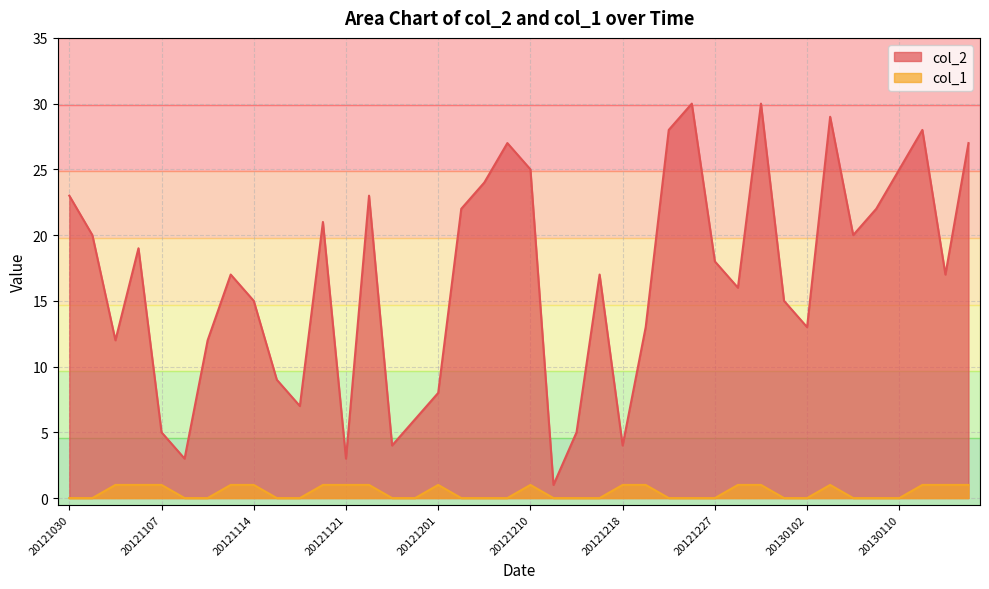

Reading left to right, list all the values displayed in this chart.

col_2: 20121030=23	20121031=20	20121103=12	20121105=19	20121107=5	20121109=3	20121110=12	20121112=17	20121114=15	20121116=9	20121117=7	20121119=21	20121121=3	20121124=23	20121127=4	20121128=6	20121201=8	20121205=22	20121206=24	20121208=27	20121210=25	20121212=1	20121214=5	20121215=17	20121218=4	20121220=13	20121221=28	20121223=30	20121227=18	20121228=16	20121230=30	20130101=15	20130102=13	20130105=29	20130107=20	20130109=22	20130110=25	20130112=28	20130114=17	20130116=27
col_1: 20121030=0	20121031=0	20121103=1	20121105=1	20121107=1	20121109=0	20121110=0	20121112=1	20121114=1	20121116=0	20121117=0	20121119=1	20121121=1	20121124=1	20121127=0	20121128=0	20121201=1	20121205=0	20121206=0	20121208=0	20121210=1	20121212=0	20121214=0	20121215=0	20121218=1	20121220=1	20121221=0	20121223=0	20121227=0	20121228=1	20121230=1	20130101=0	20130102=0	20130105=1	20130107=0	20130109=0	20130110=0	20130112=1	20130114=1	20130116=1